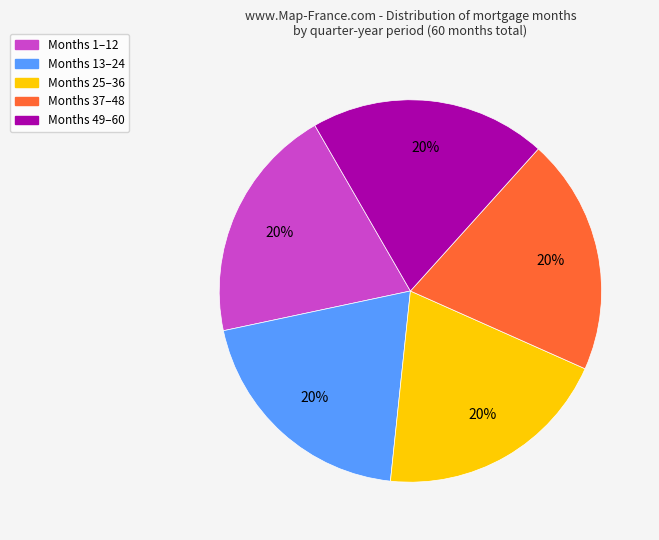

Does any single category account for the majority?

No